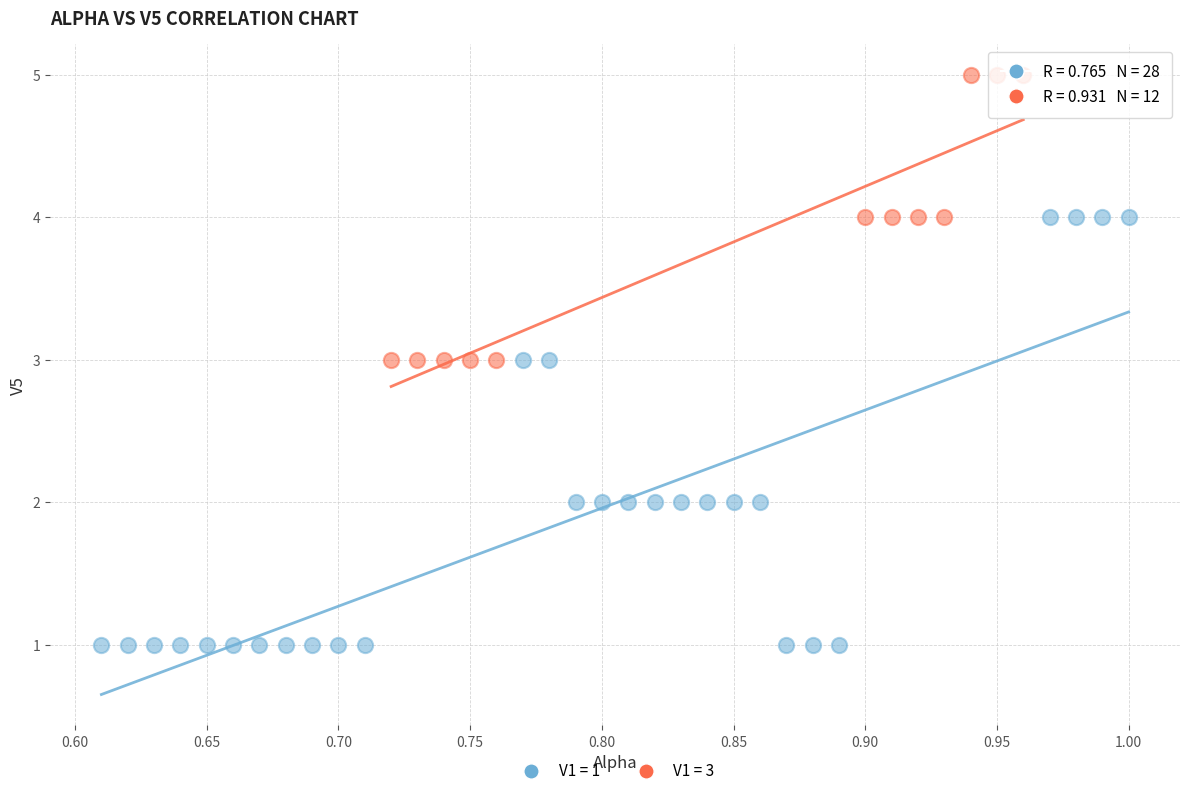

Which series has the widest spread of Y values?

V1 = 1